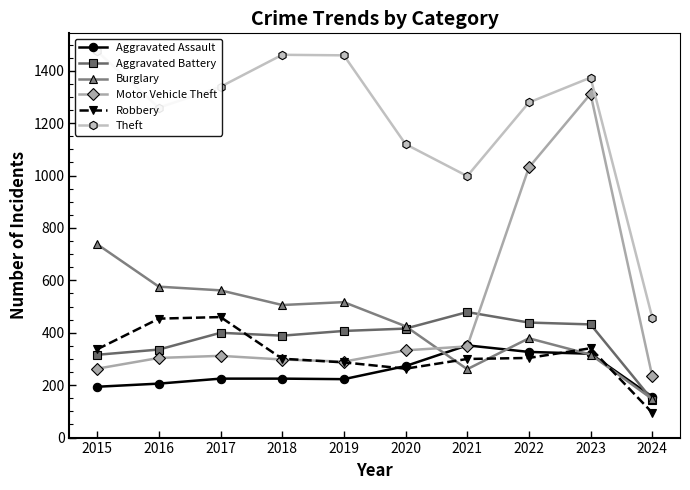

What is the highest value of the Theft series?

1474